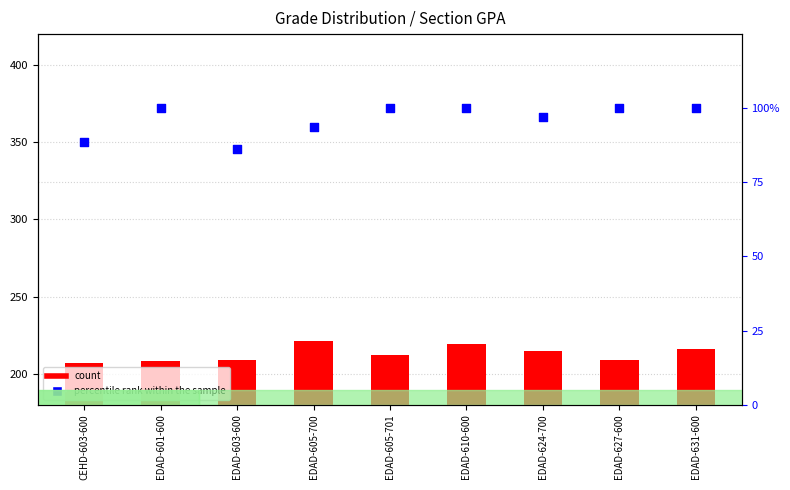

At which category is the sum across all series the highest?

EDAD-610-600